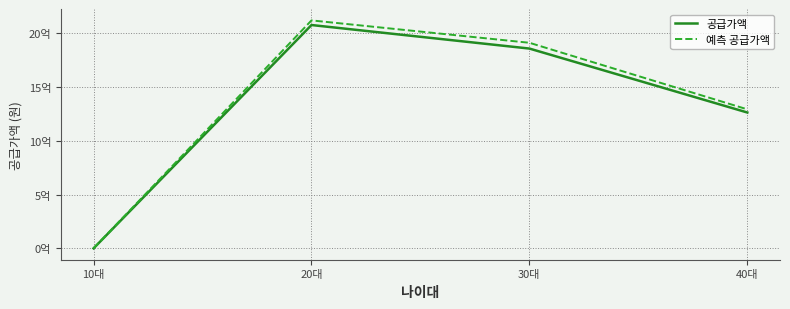

What is the difference between the maximum and second lowest values in the 예측 공급가액 series?

827887280